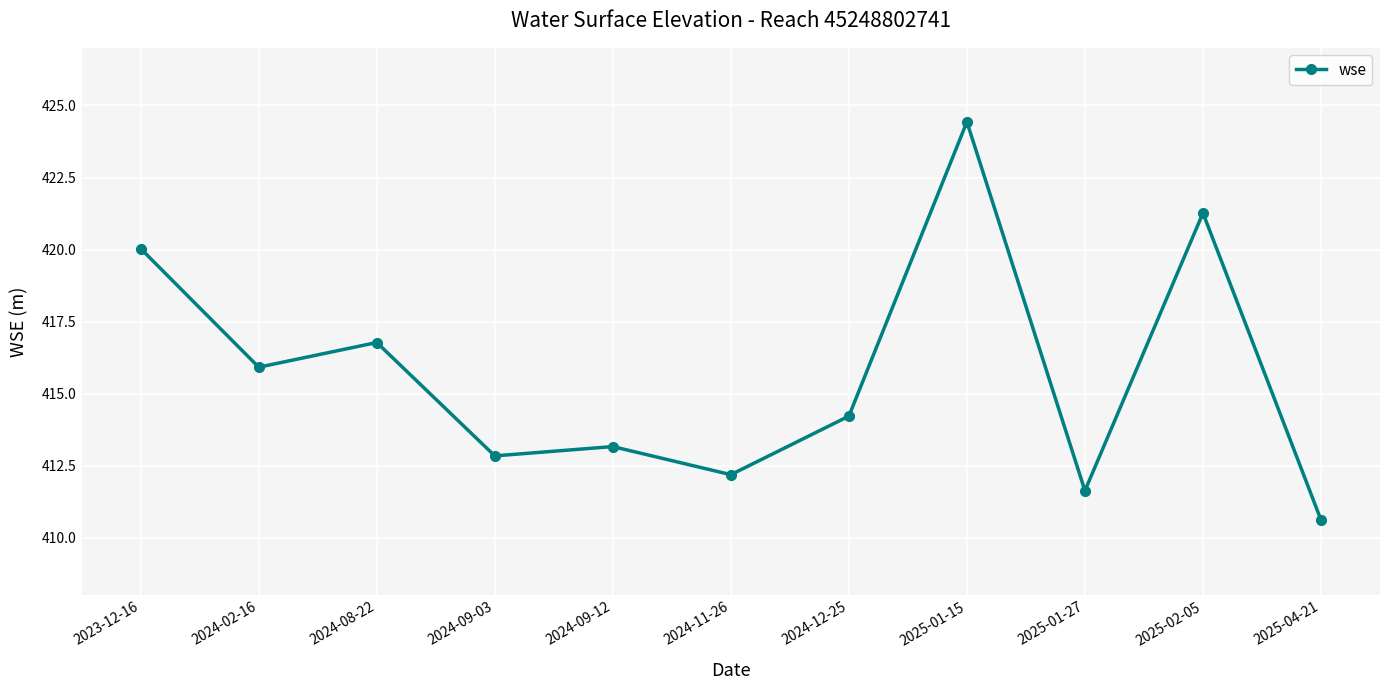

What is the minimum value shown in the chart?

410.6